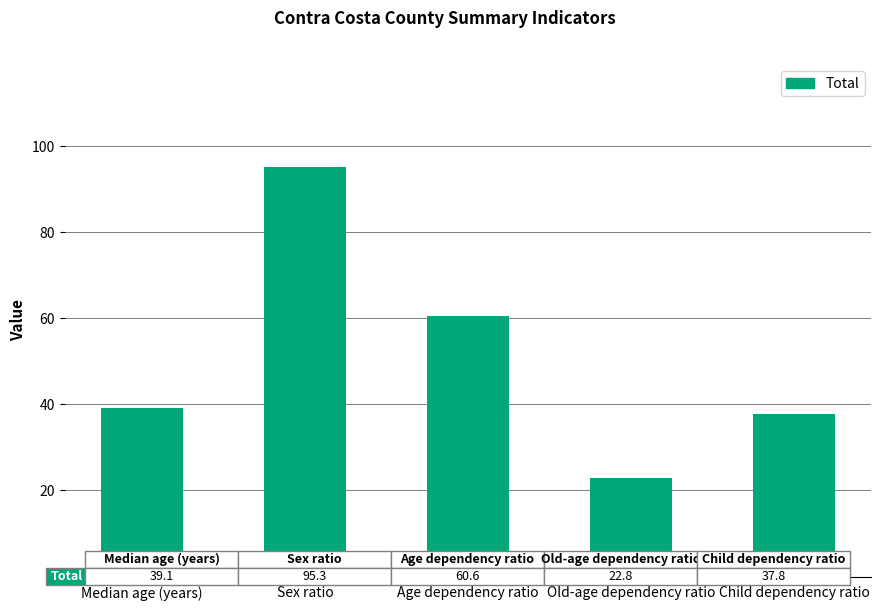

What position from the left is Child dependency ratio?

5